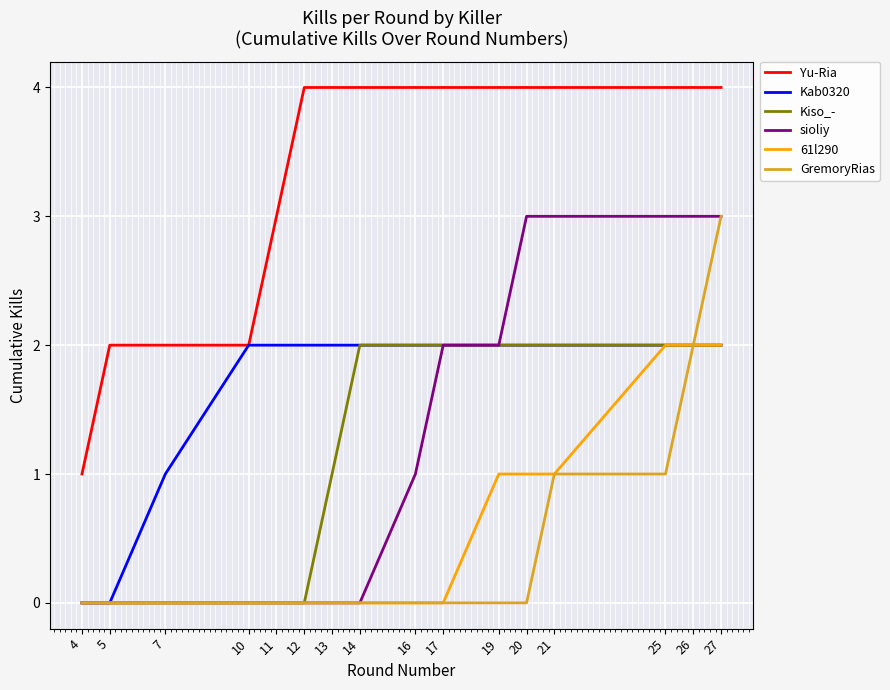

Which series changed the most between 17 and 19?

61l290